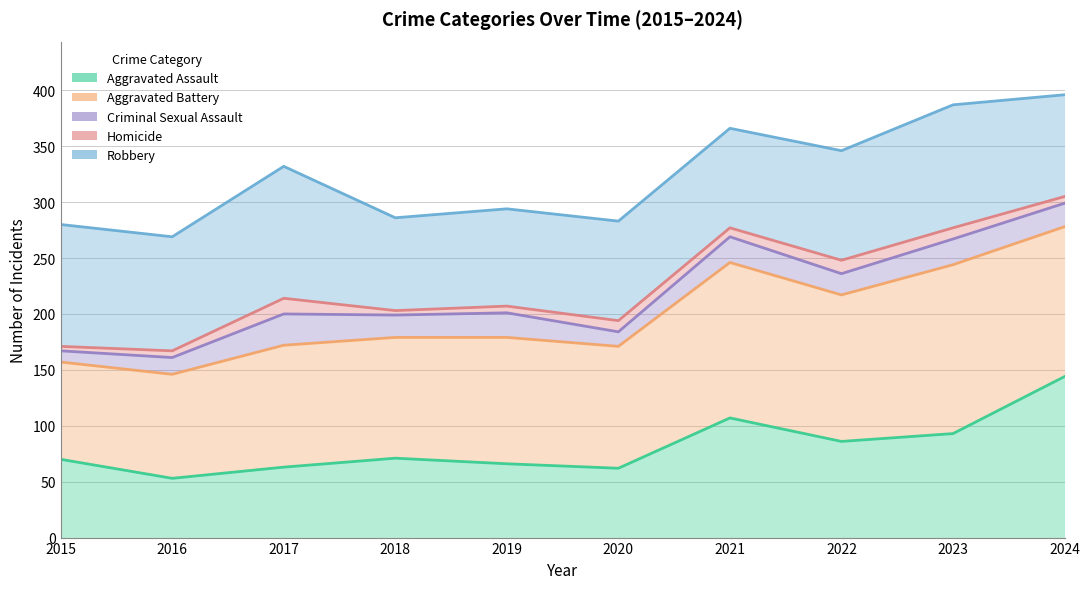

What is the total value across all series at 2019?

947